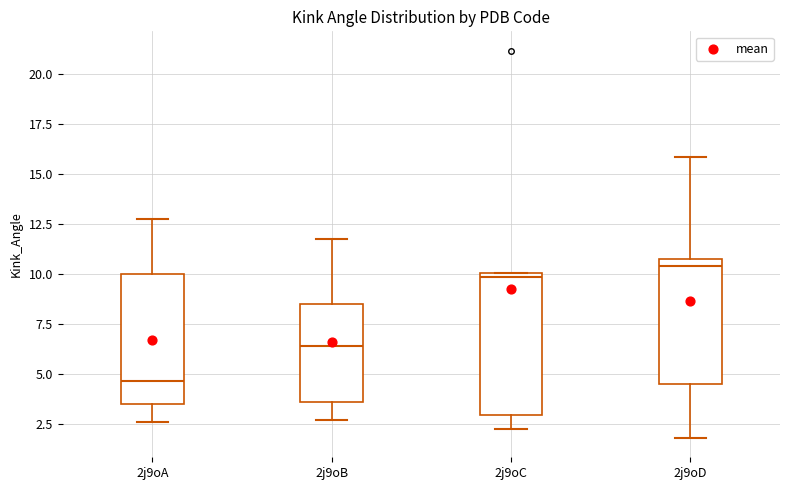

Where is the lower edge of the box for 2j9oA on the y-axis? The values are not printed on the chart, so give them approximately, as read against the axis.

3.5